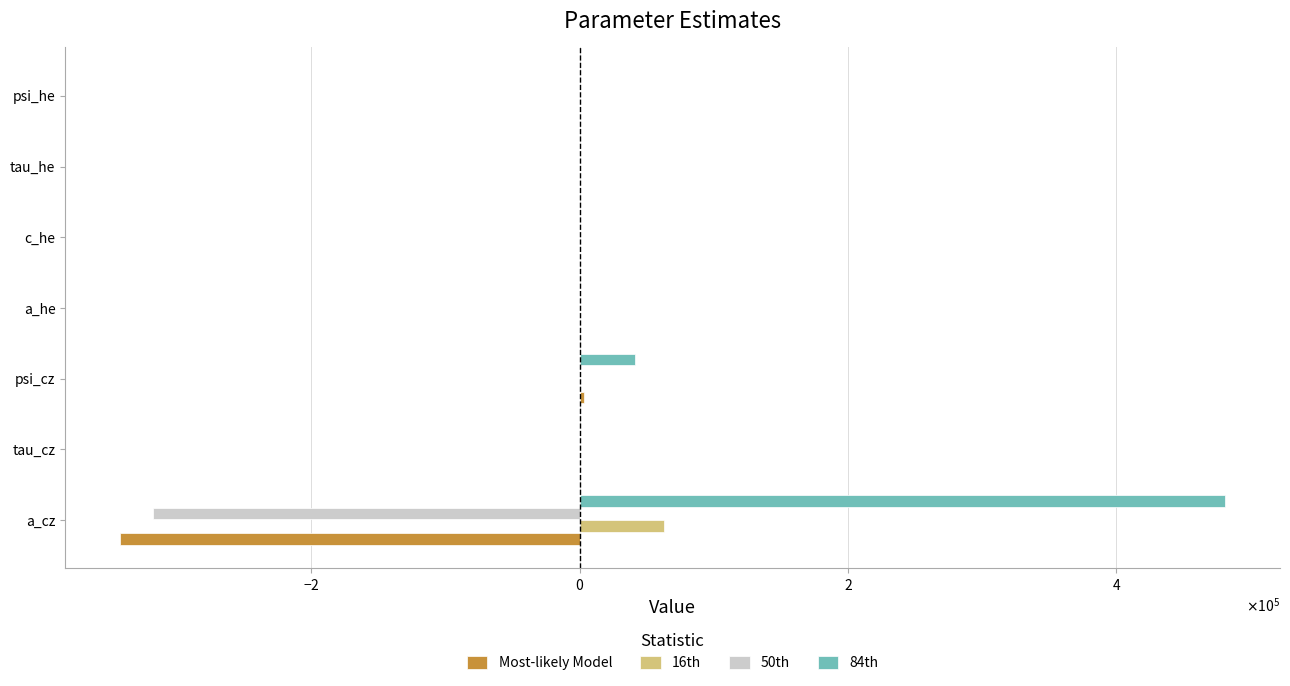

What are all the series names shown in the legend?

Most-likely Model, 16th, 50th, 84th